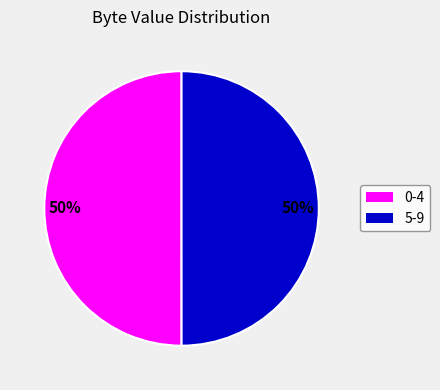

To the nearest percent, what is the average slice percentage?

50%